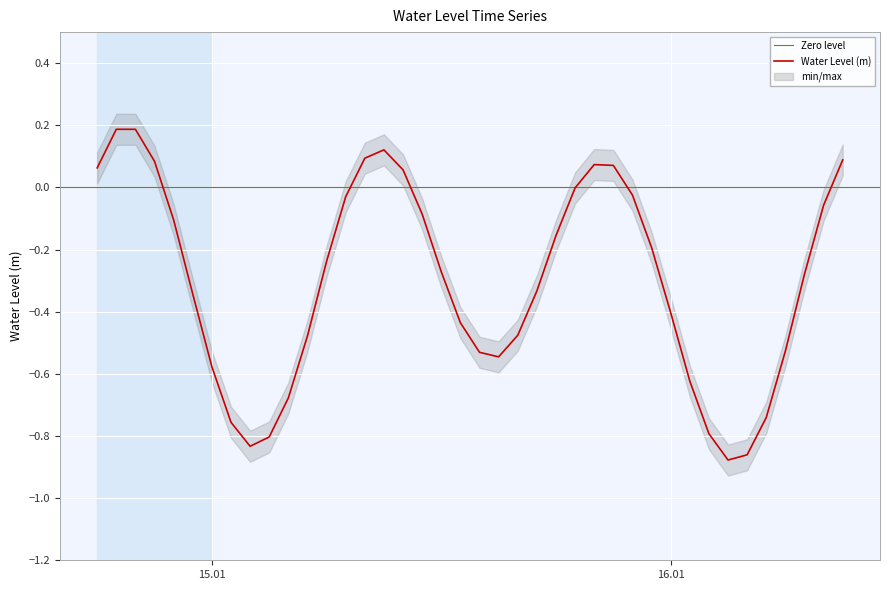

What is the sum of all values?

-12.0